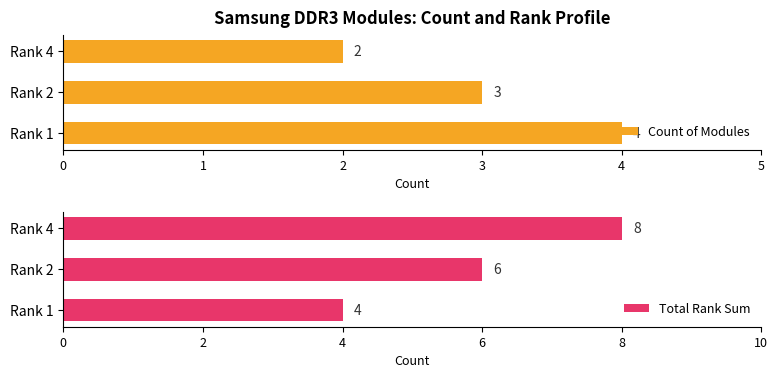

List the labels in order of Count of Modules value, largest first.

Rank 1, Rank 2, Rank 4